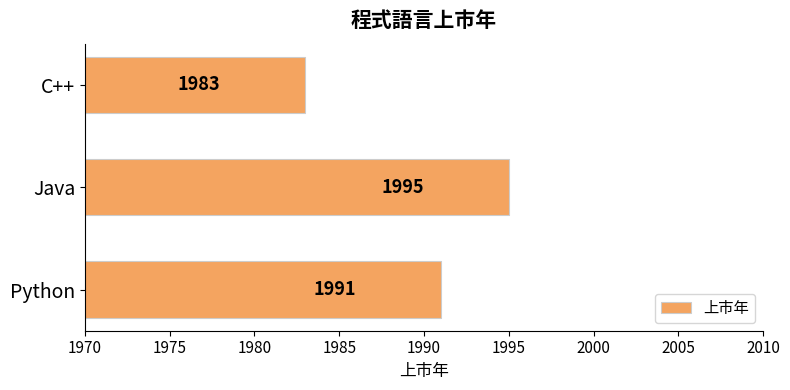

Is it true that the value at Python is 1991?

True